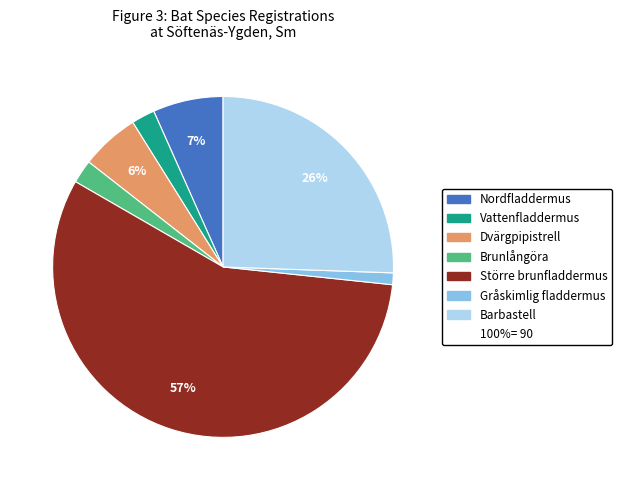

Does any single category account for the majority?

Yes